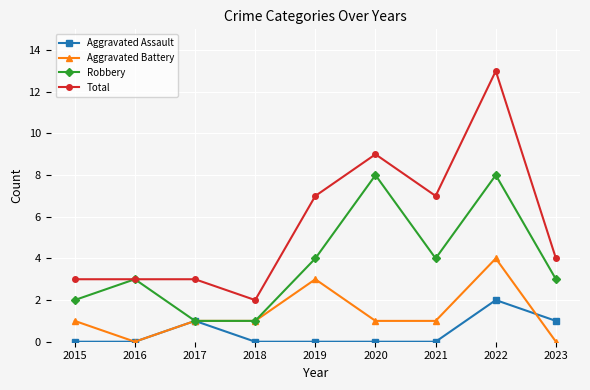

List the series in order of their peak value, lowest first.

Aggravated Assault, Aggravated Battery, Robbery, Total